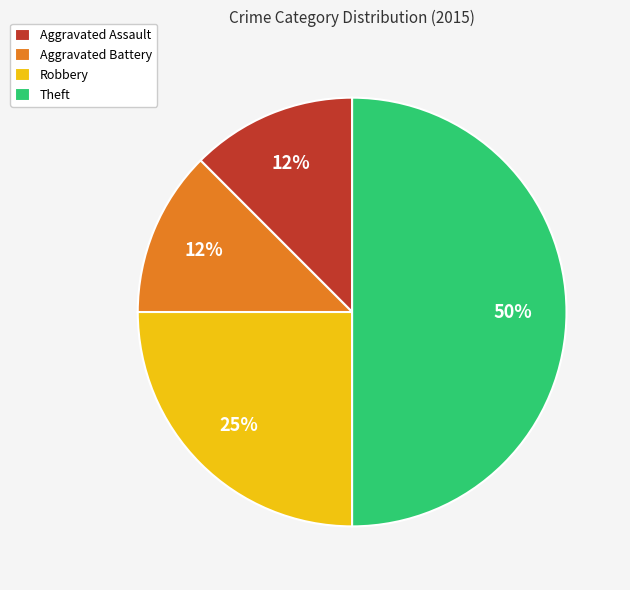

Does Aggravated Battery represent more than half of the total?

No